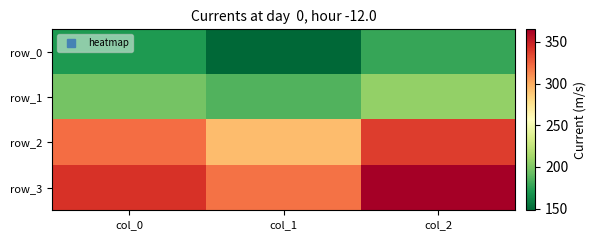

What is the maximum value shown in the chart?

365.0